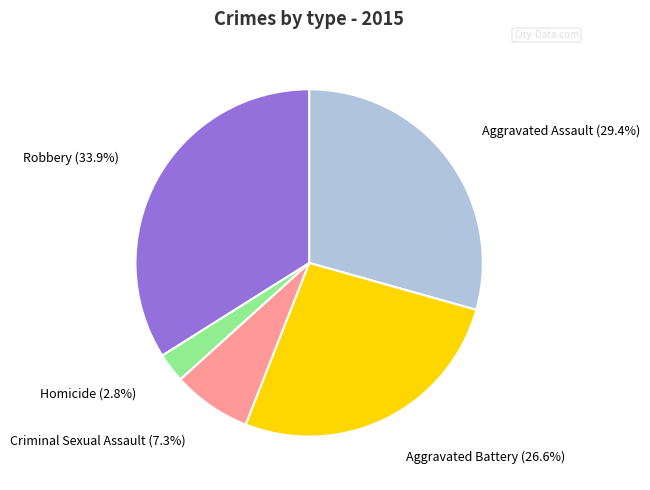

To the nearest percent, what is the difference between the Aggravated Assault and Homicide slice percentages?

27%